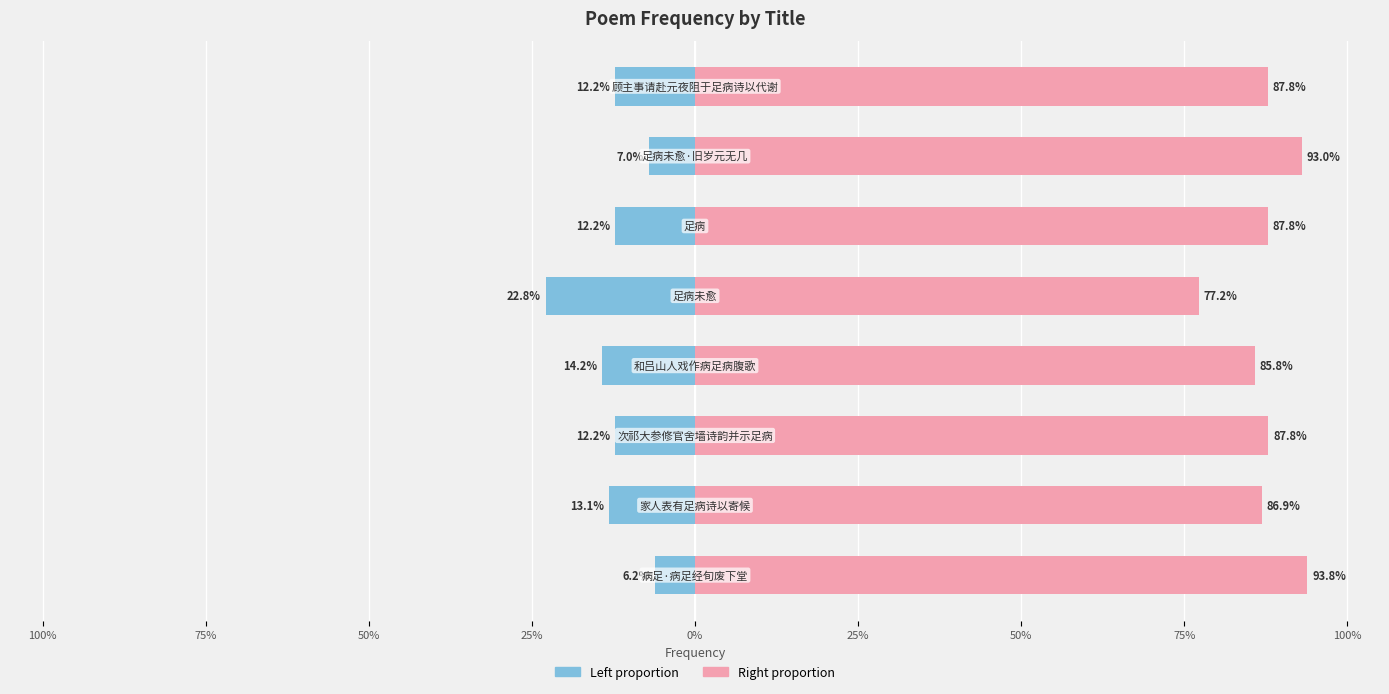

What is the difference between the highest and lowest values at 25%?

100.0